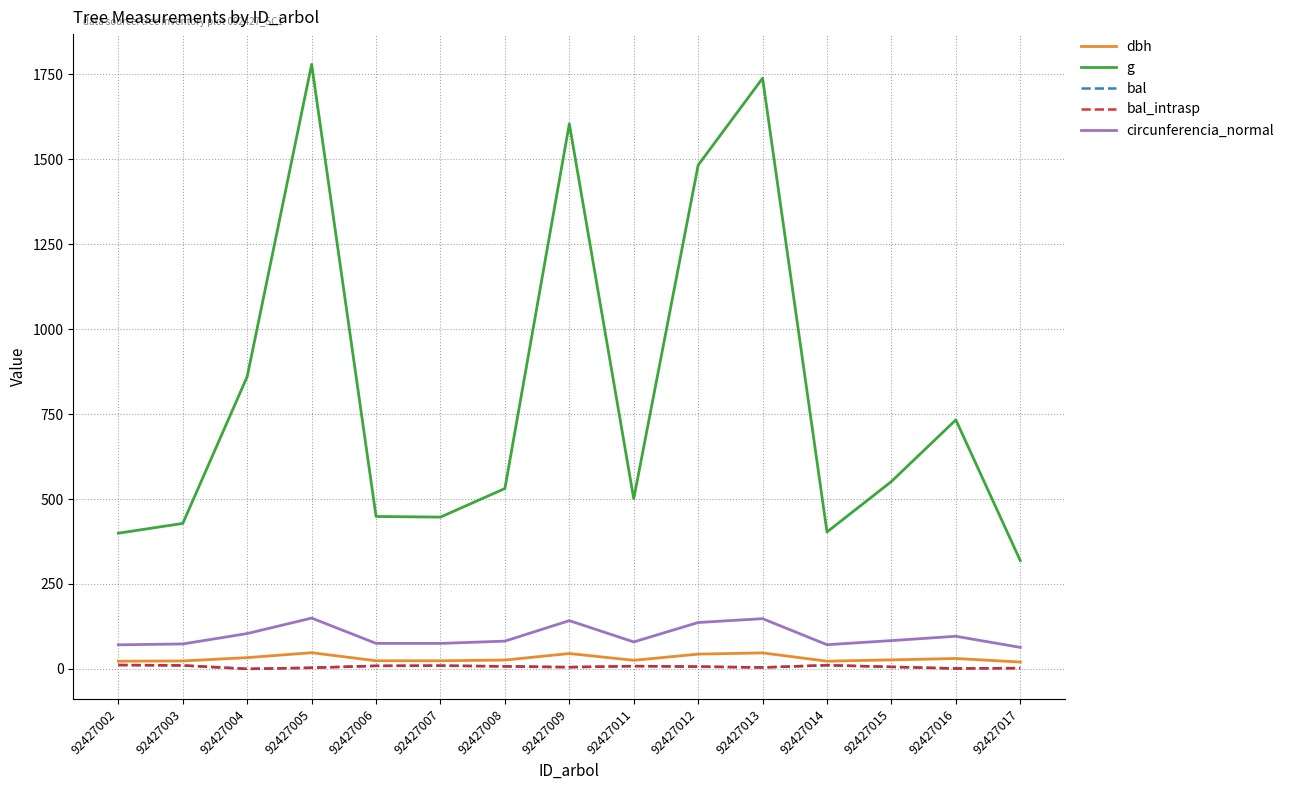

Does the chart display data point markers on the line(s)?

No